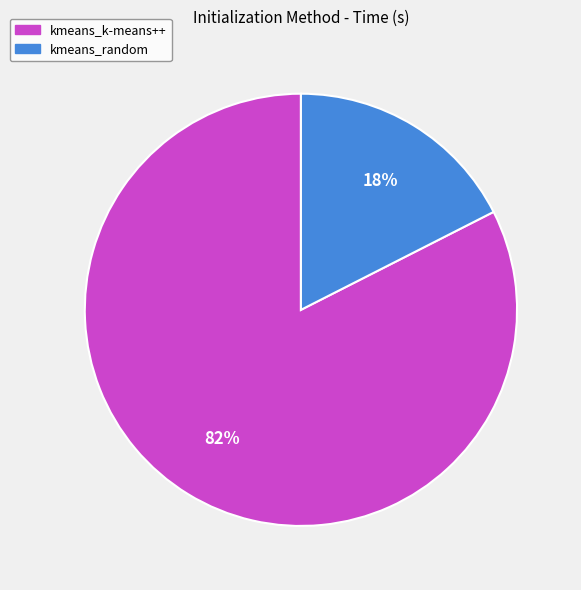

Which slice is the smallest?

kmeans_random